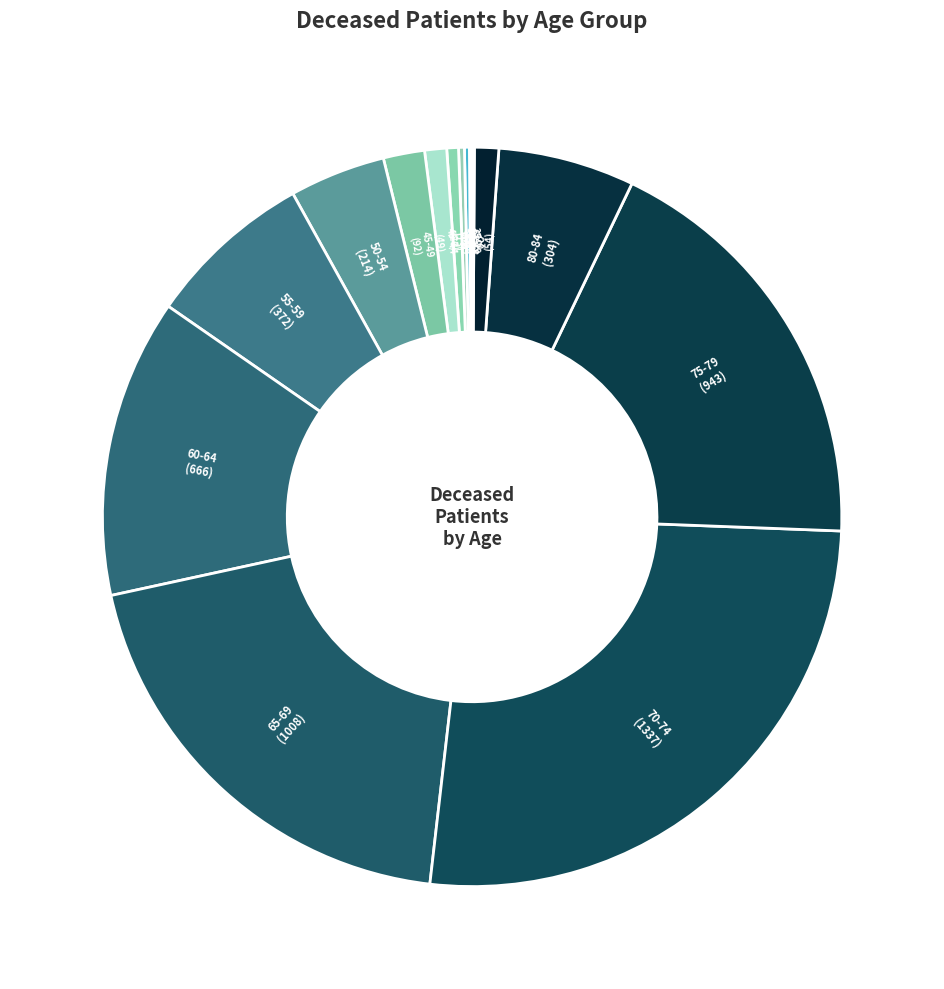

Which slice is the largest?

70-74